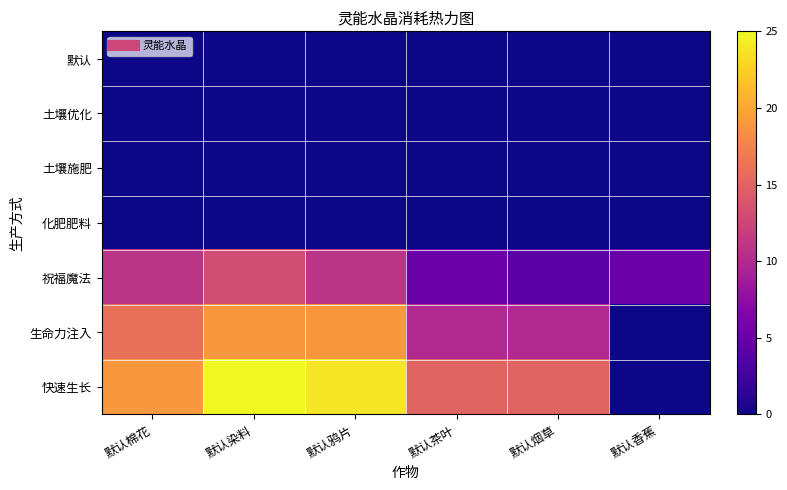

Reading left to right, list all the values displayed in this chart.

默认: 默认棉花=0	默认染料=0	默认鸦片=0	默认茶叶=0	默认烟草=0	默认香蕉=0
土壤优化: 默认棉花=0	默认染料=0	默认鸦片=0	默认茶叶=0	默认烟草=0	默认香蕉=0
土壤施肥: 默认棉花=0	默认染料=0	默认鸦片=0	默认茶叶=0	默认烟草=0	默认香蕉=0
化肥肥料: 默认棉花=0	默认染料=0	默认鸦片=0	默认茶叶=0	默认烟草=0	默认香蕉=0
祝福魔法: 默认棉花=11	默认染料=13	默认鸦片=11	默认茶叶=5	默认烟草=4	默认香蕉=5
生命力注入: 默认棉花=16	默认染料=19	默认鸦片=19	默认茶叶=10	默认烟草=10	默认香蕉=0
快速生长: 默认棉花=19	默认染料=25	默认鸦片=24	默认茶叶=15	默认烟草=15	默认香蕉=0